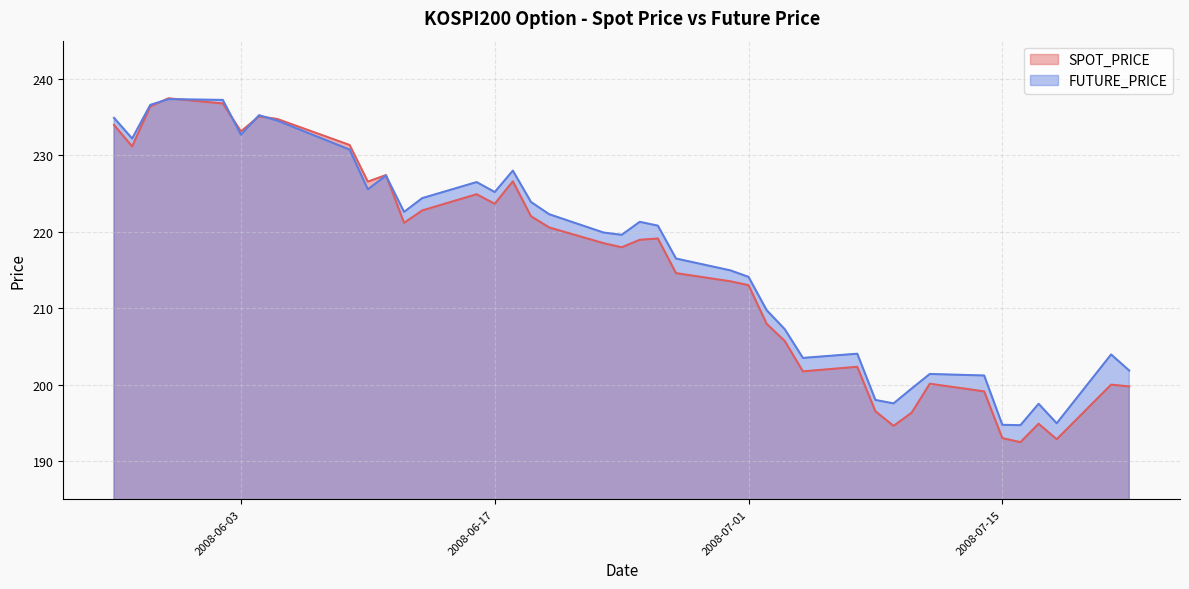

Count the number of categories in the chart.

40